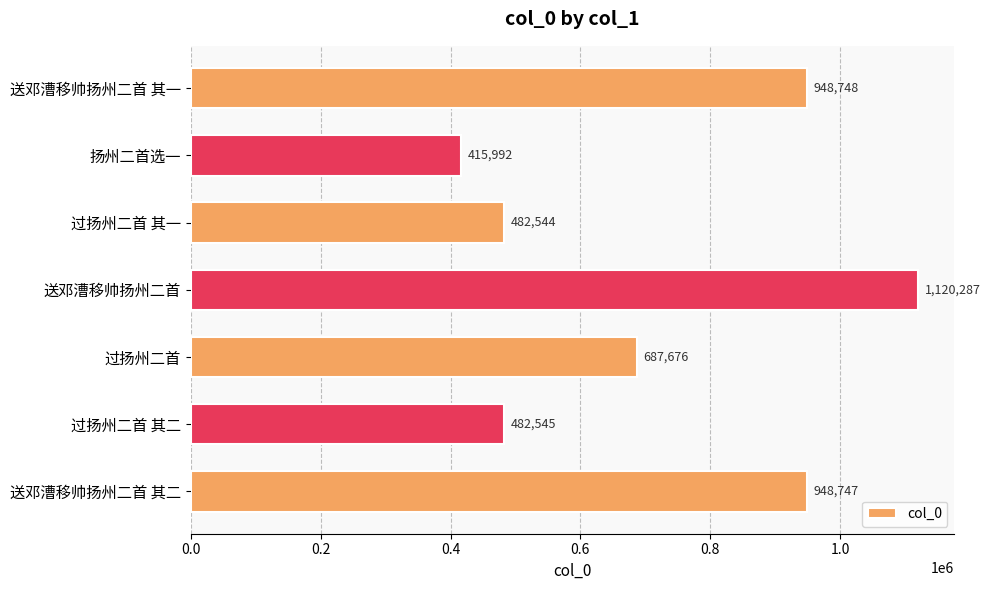

Rank the categories by value from highest to lowest.

送邓漕移帅扬州二首, 送邓漕移帅扬州二首 其一, 送邓漕移帅扬州二首 其二, 过扬州二首, 过扬州二首 其二, 过扬州二首 其一, 扬州二首选一